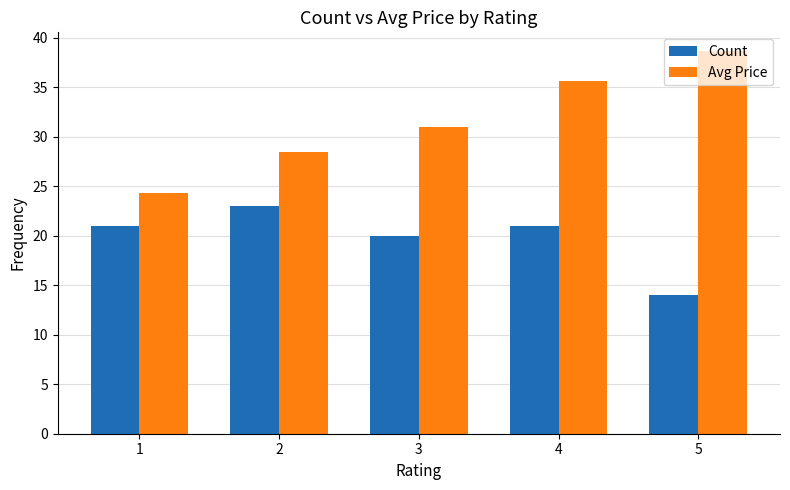

What is the minimum value for Avg Price?

24.4